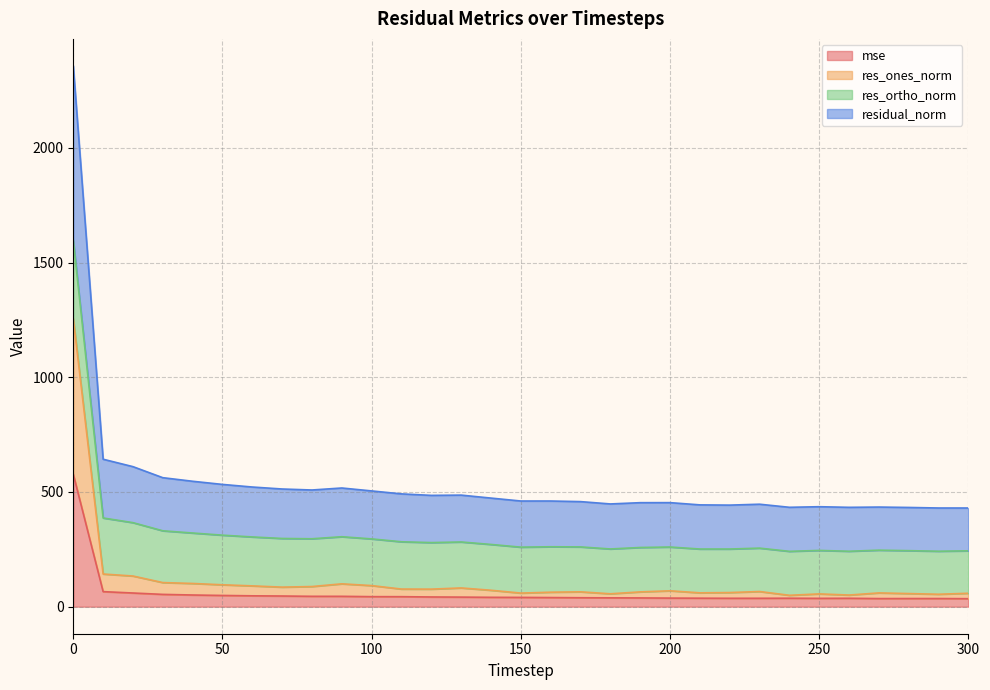

What is the sum of the res_ones_norm values at 190 and 250?

120.2